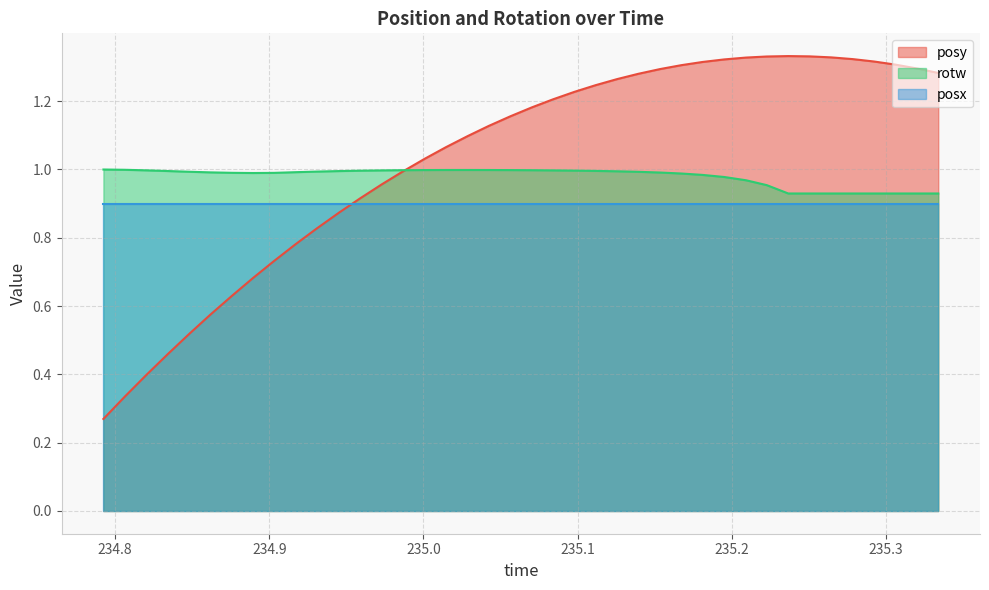

After their last crossing, which series has the higher values: rotw or posy?

posy